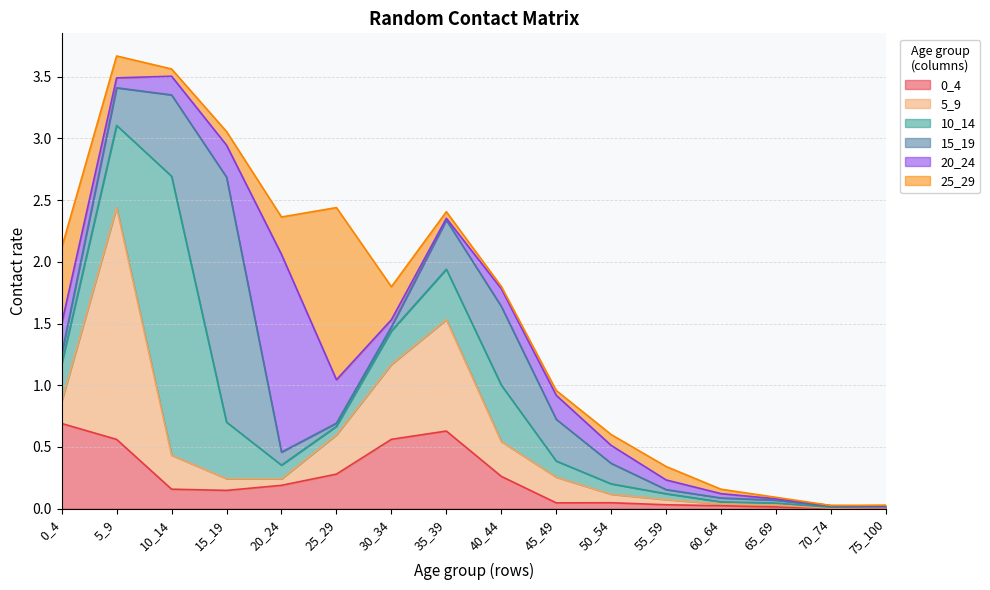

The value of 25_29 at 15_19 is 0.1. True or false?

True